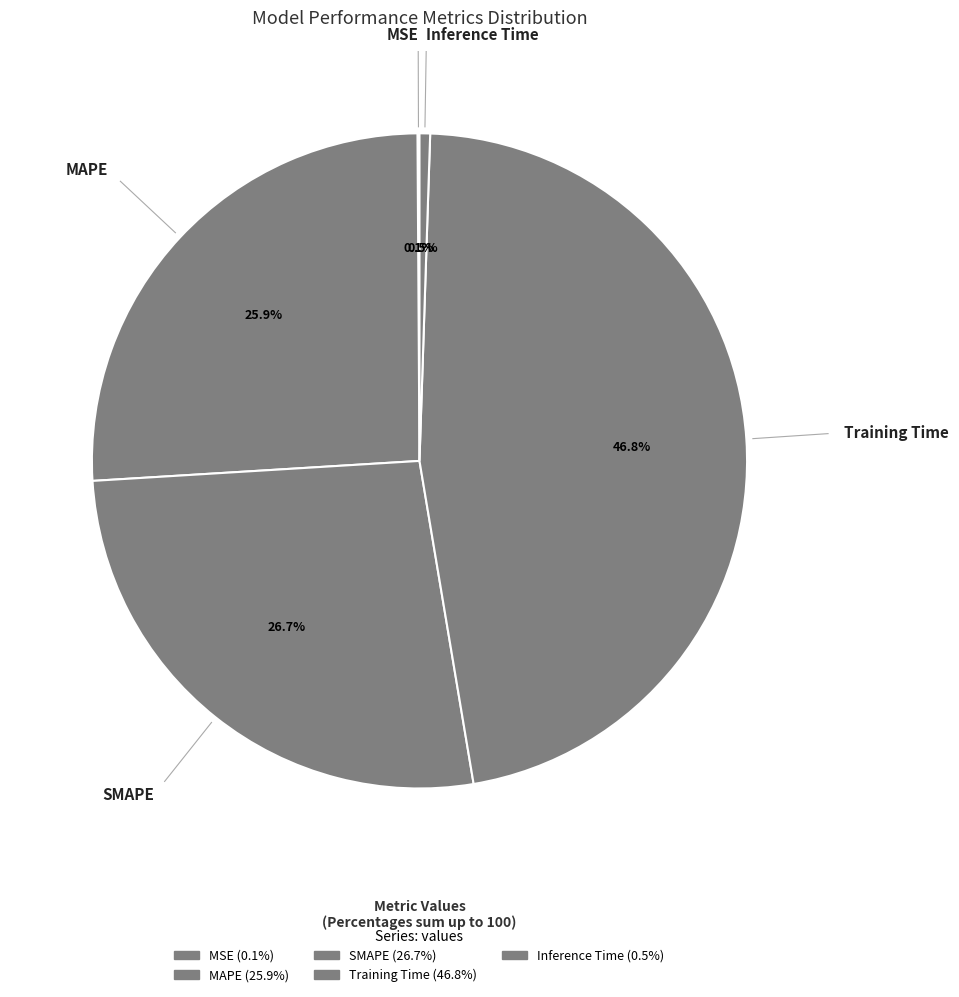

What is the largest slice in the pie chart?

Training Time